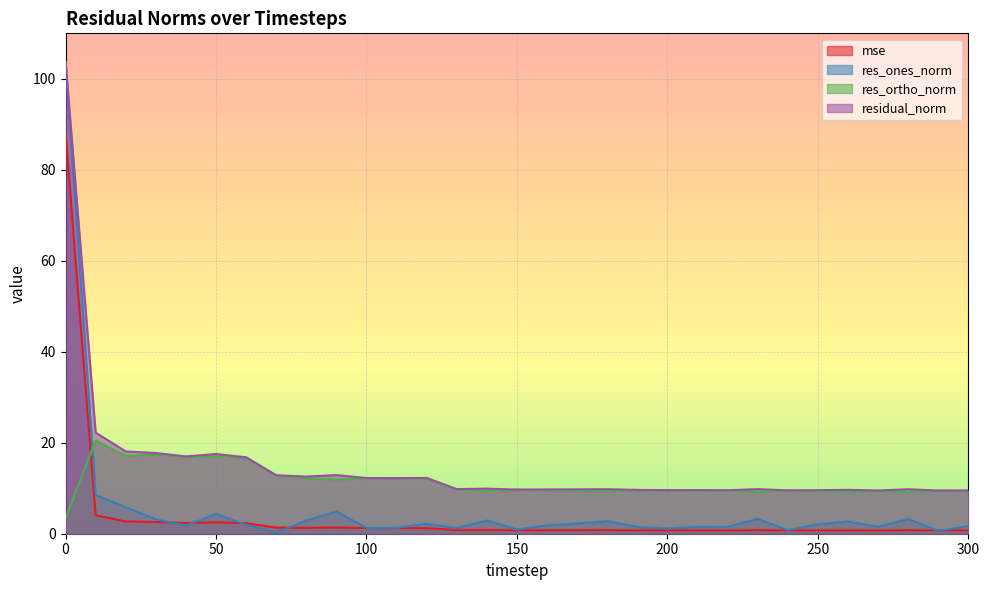

In res_ones_norm, how many points are higher than both neighbors (excluding endpoints)?

8